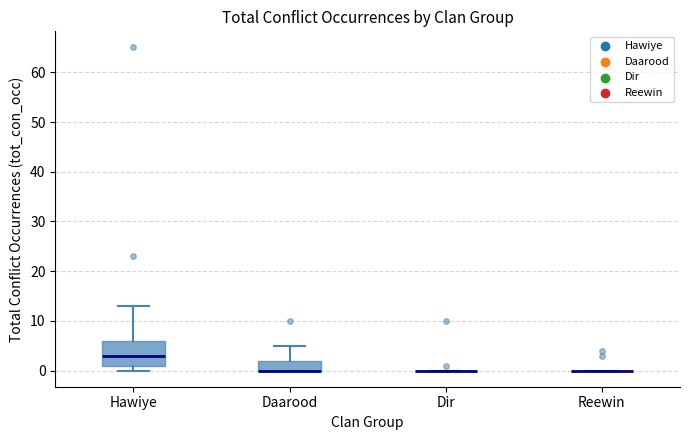

Comparing the boxes themselves (not the whiskers), which one is the tallest?

Hawiye